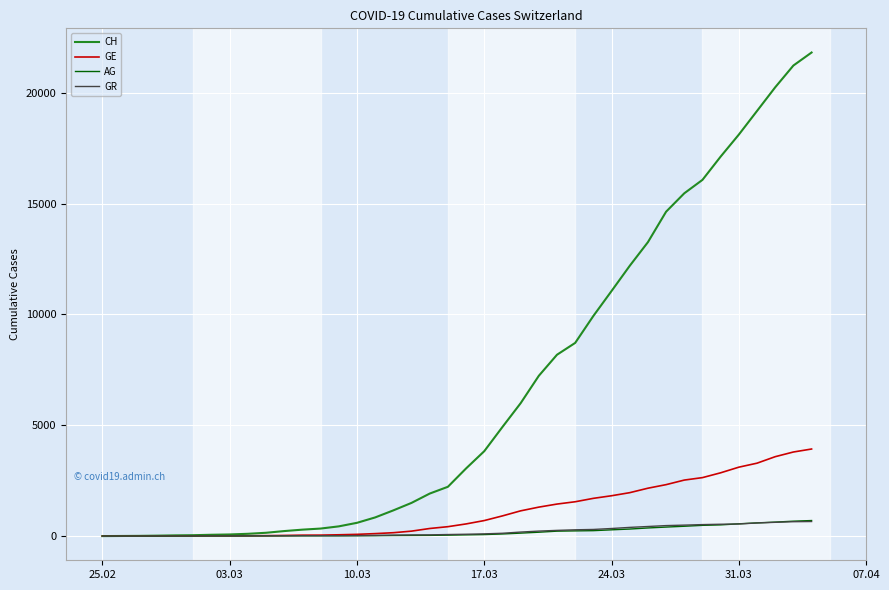

Which series has the widest spread of values?

CH